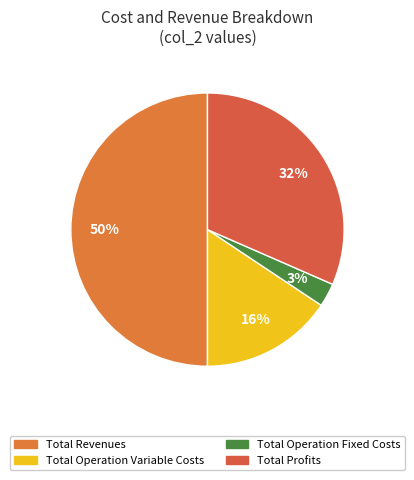

Count the number of slices in the pie.

4